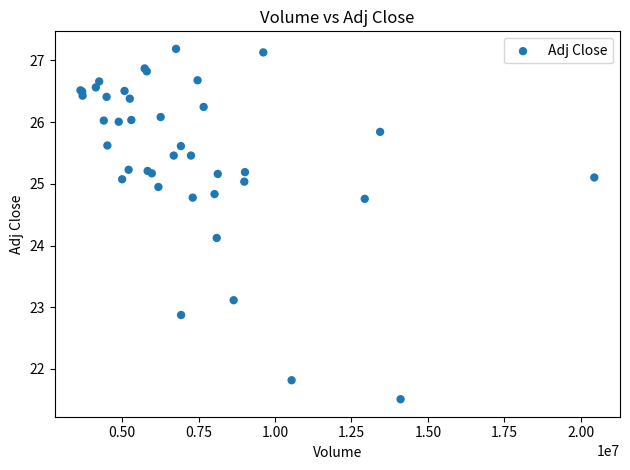

What Y value in the scatter plot is closest to 24?

24.1